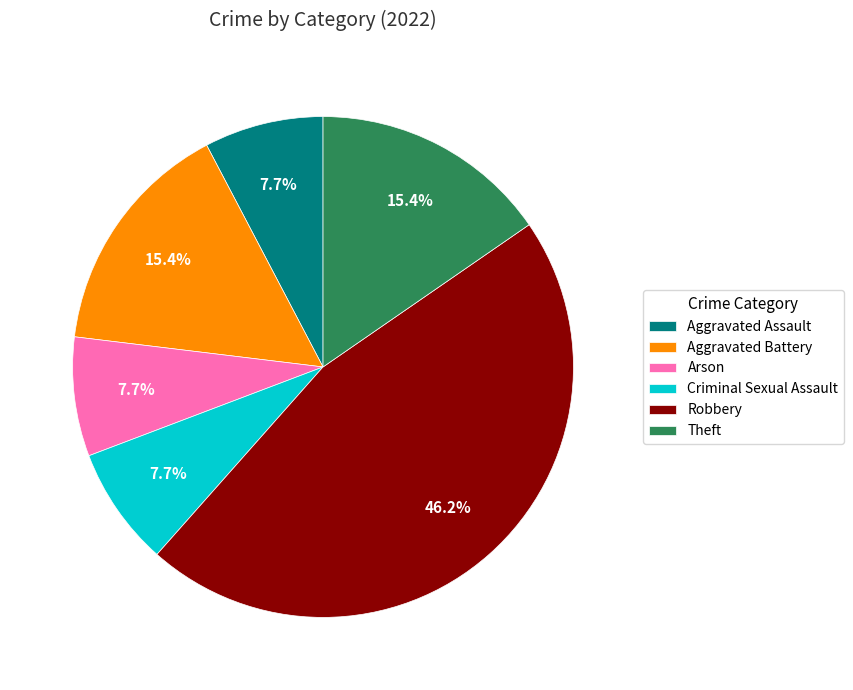

Count the number of slices in the pie.

6